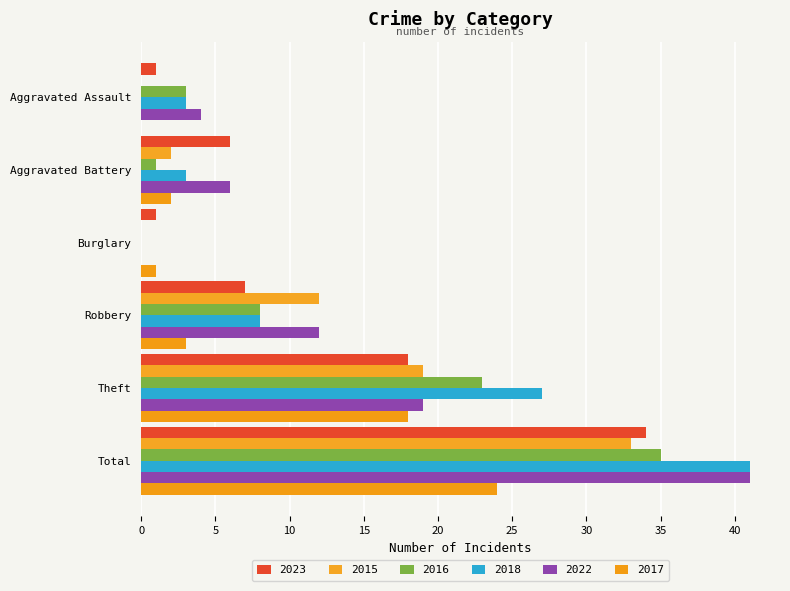

What is the difference between the second highest and second lowest values in the 2015 series?

19